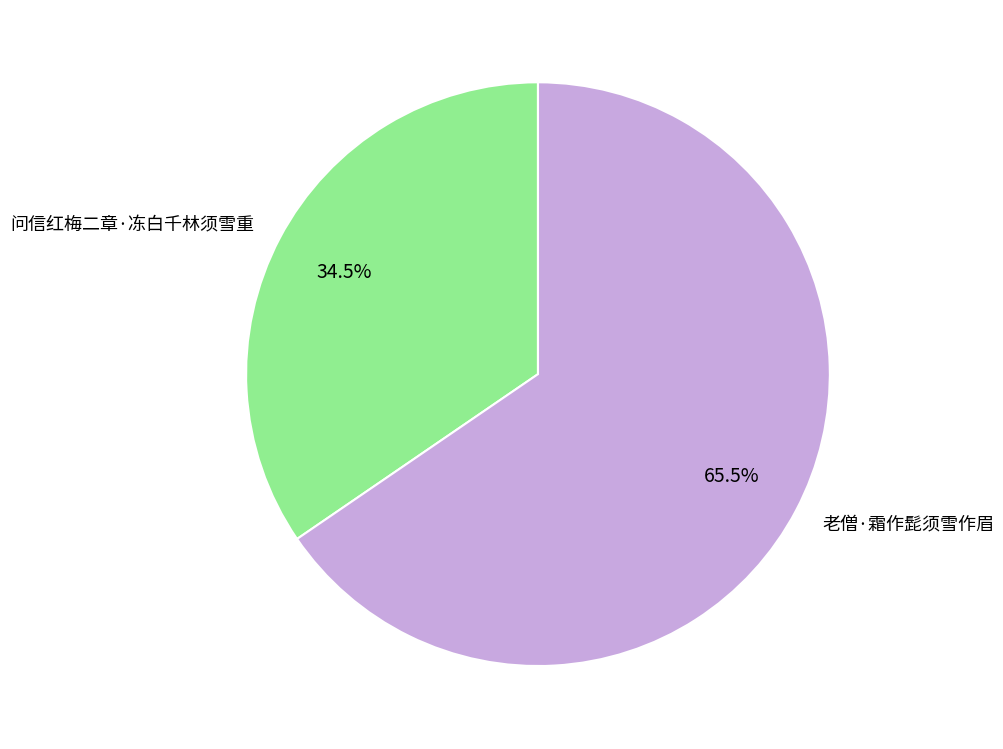

Rank the categories by value from highest to lowest.

老僧·霜作髭须雪作眉, 问信红梅二章·冻白千林须雪重